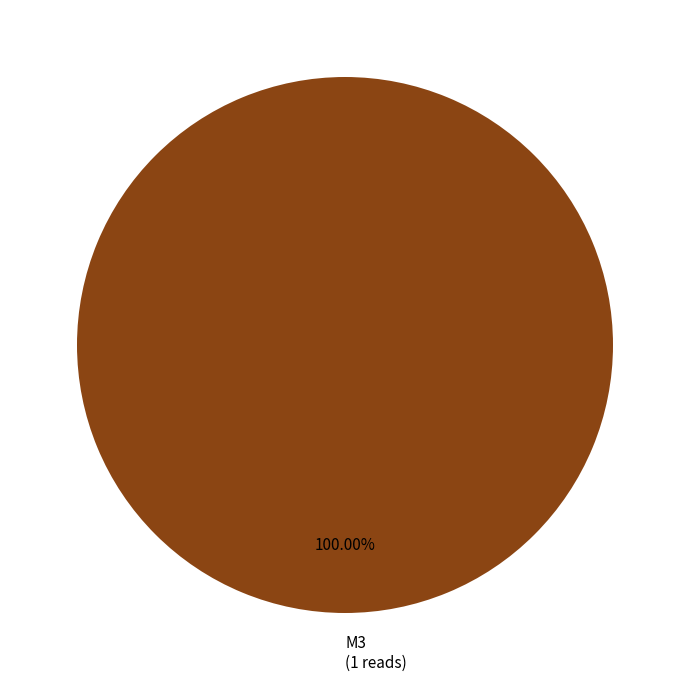

Does any single category account for the majority?

Yes